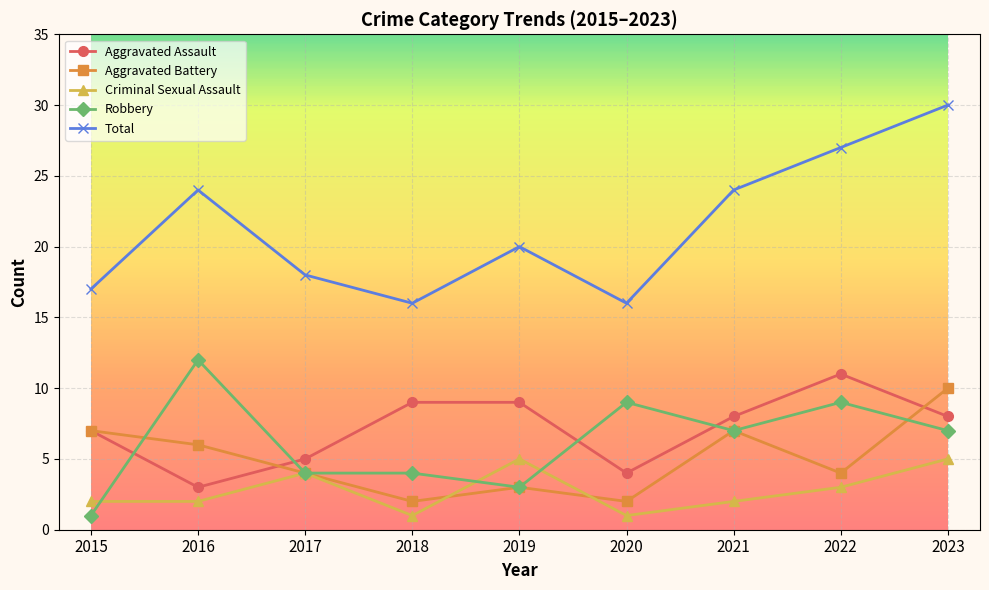

What is the difference between the highest and lowest values at 2018?

15